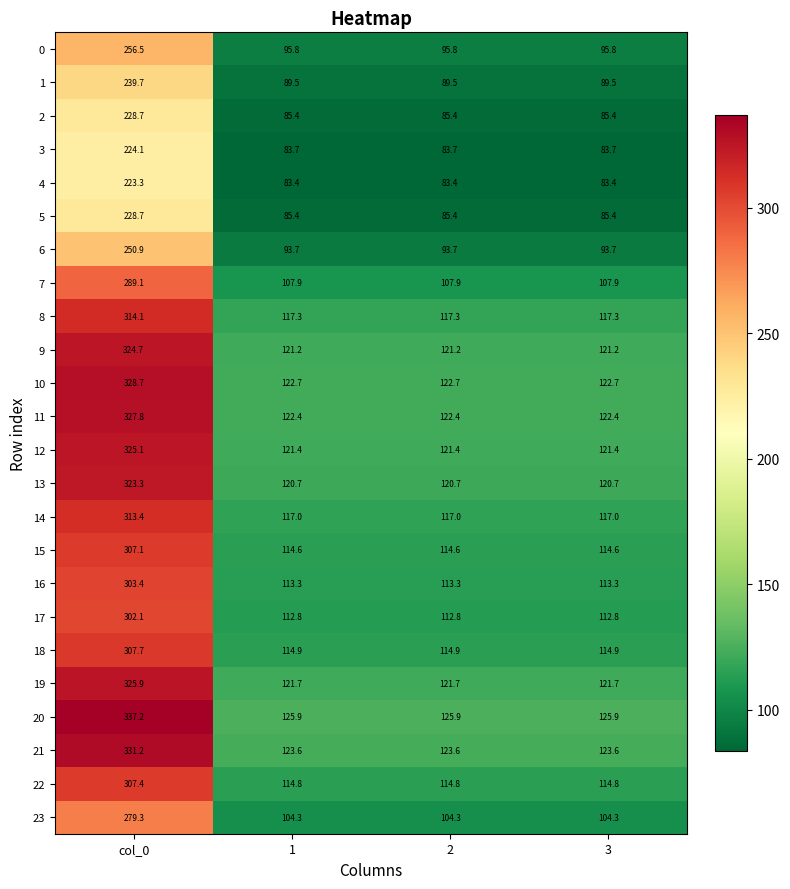

What is the difference between the maximum and second lowest values in the 11 series?

205.4